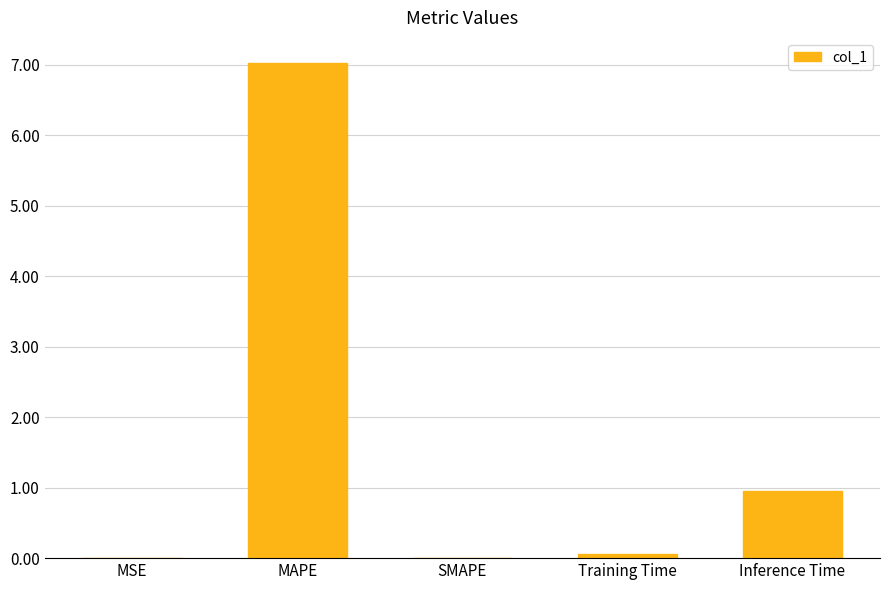

Where is the data nearest to the value 3?

Inference Time